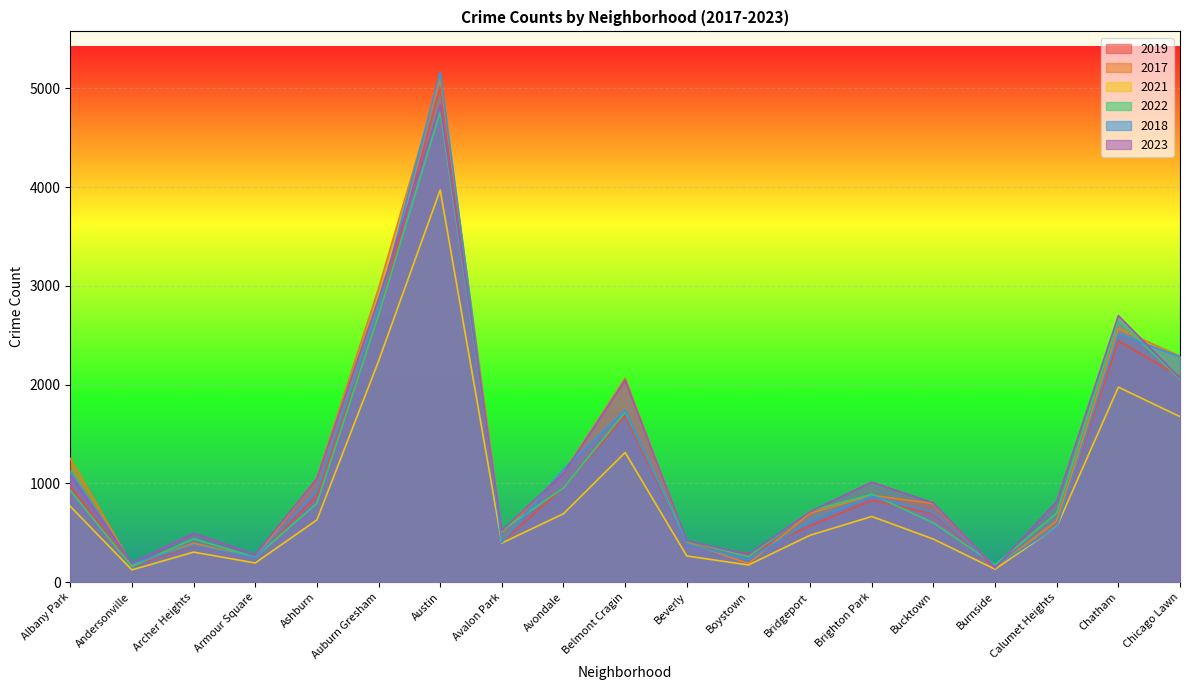

What are all the series names shown in the legend?

2019, 2017, 2021, 2022, 2018, 2023